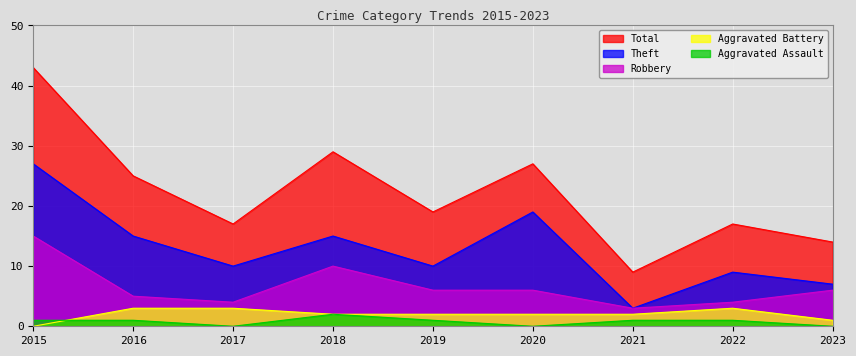

How many lines are shown in the chart?

5